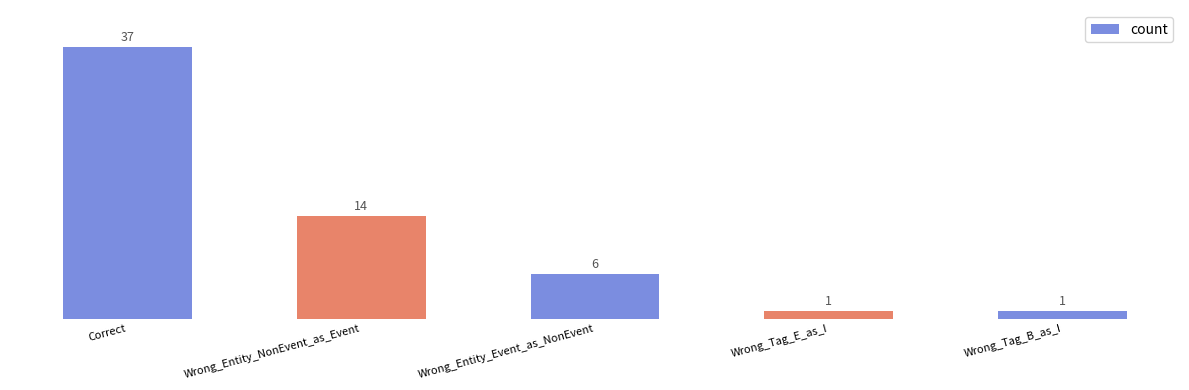

How many series are shown in this chart?

1